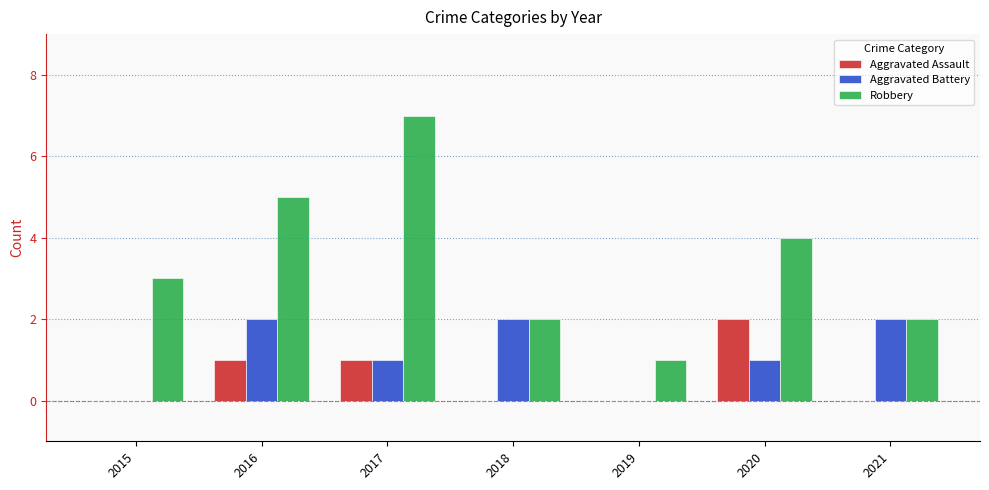

Is it true that Robbery equals 1 at 2019?

True